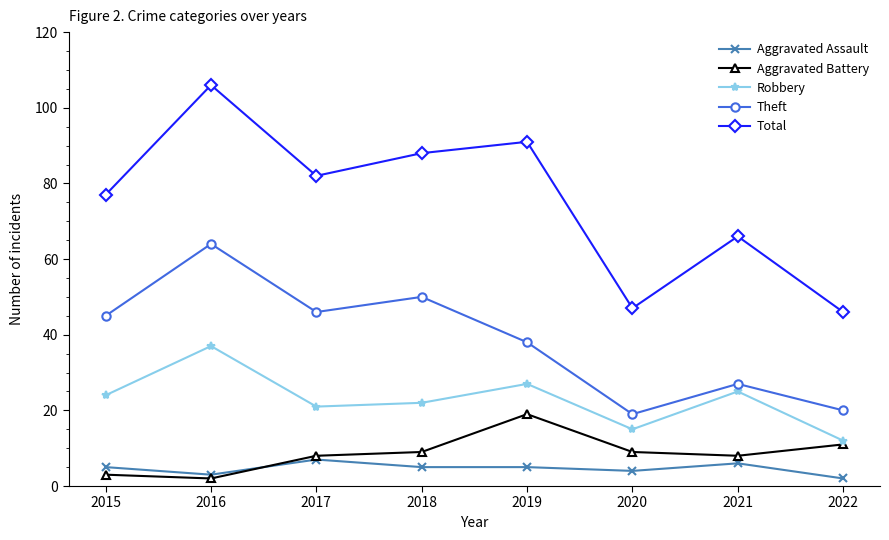

True or false: Aggravated Battery and Total intersect in this chart.

False